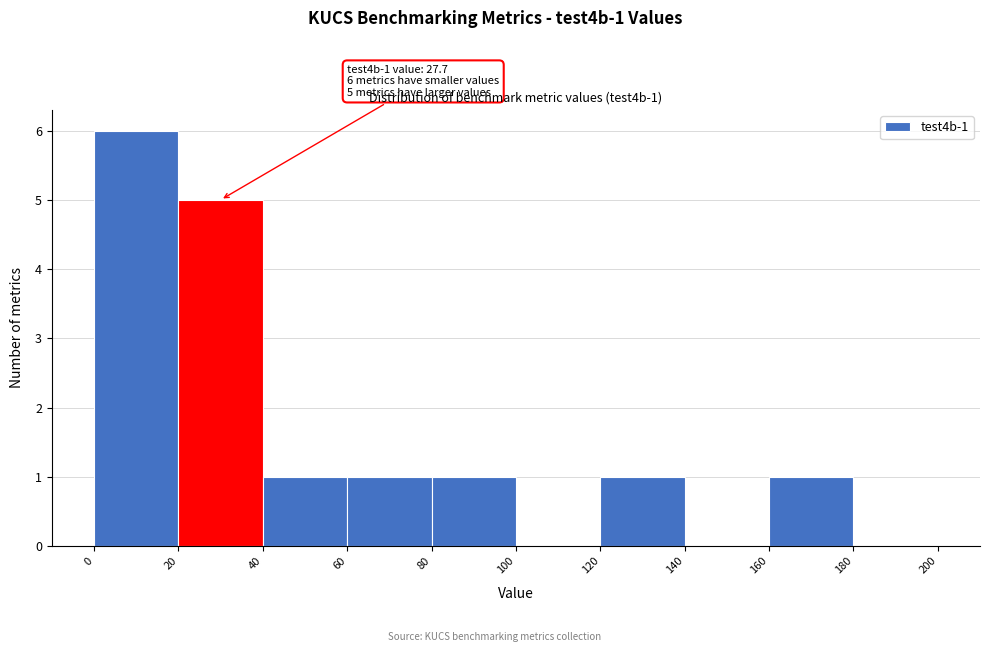

Which range on the x-axis has the tallest bar?

0 to 20